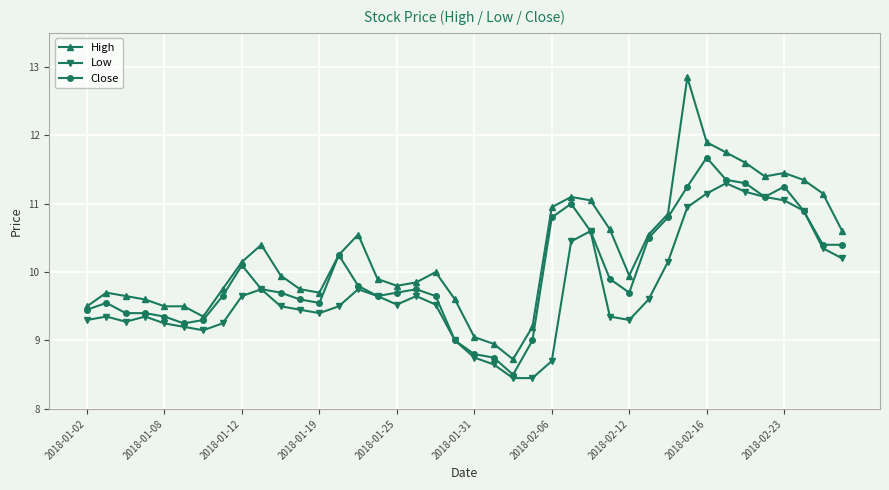

Which series has the widest spread of values?

High